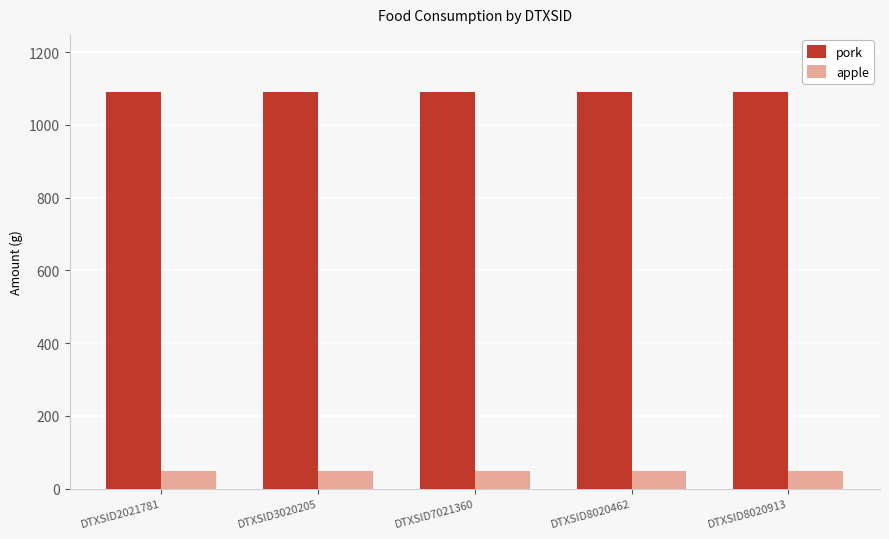

Reading right to left, what are all the values shown in this chart?

pork: DTXSID8020913=1091.0	DTXSID8020462=1091.0	DTXSID7021360=1091.0	DTXSID3020205=1091.0	DTXSID2021781=1091.0
apple: DTXSID8020913=48.4	DTXSID8020462=48.4	DTXSID7021360=48.4	DTXSID3020205=48.4	DTXSID2021781=48.4